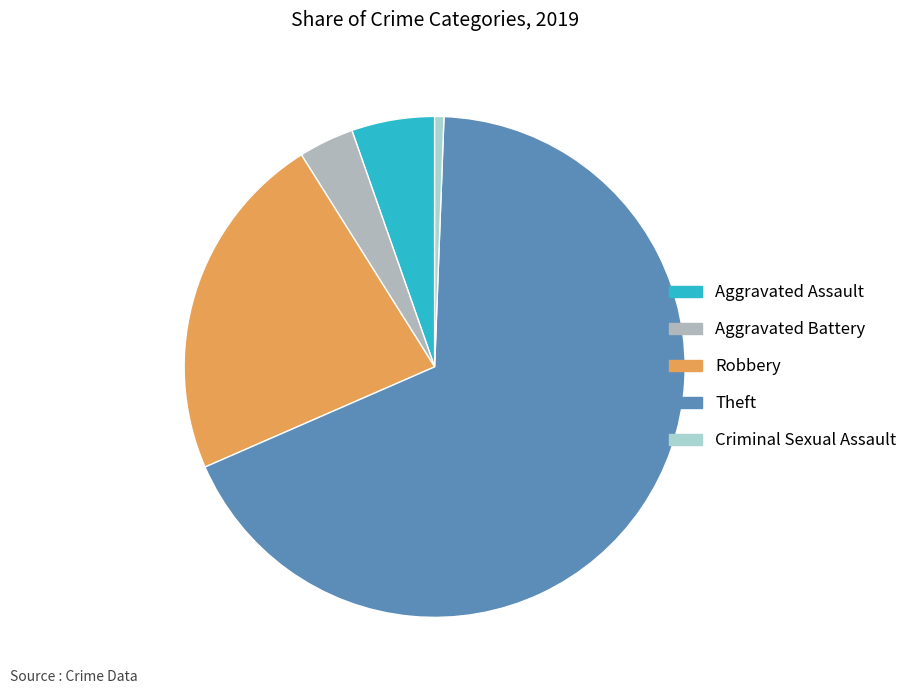

What portion of the pie excludes Robbery?

77.4%